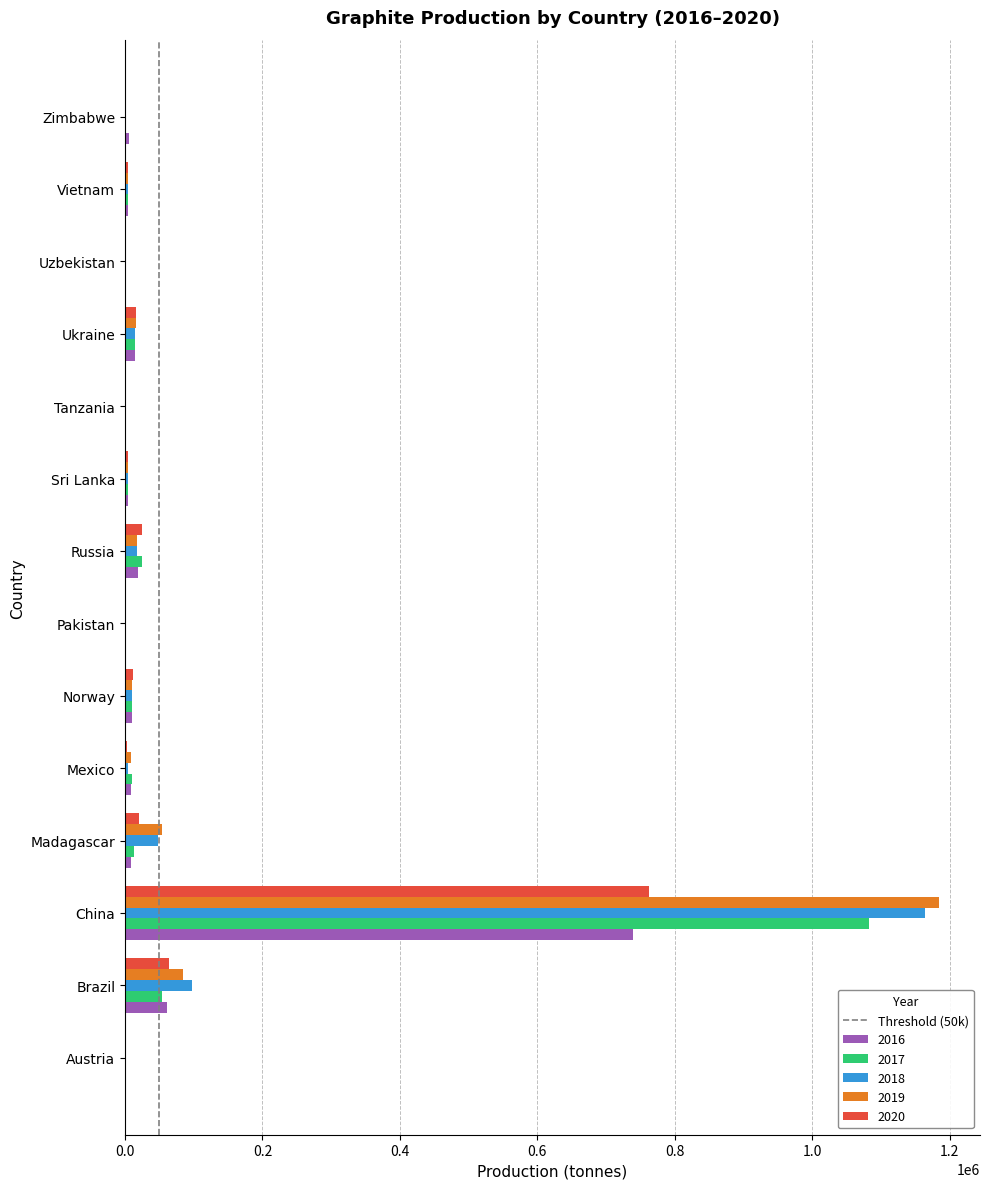

At which category is the sum across all series the highest?

China